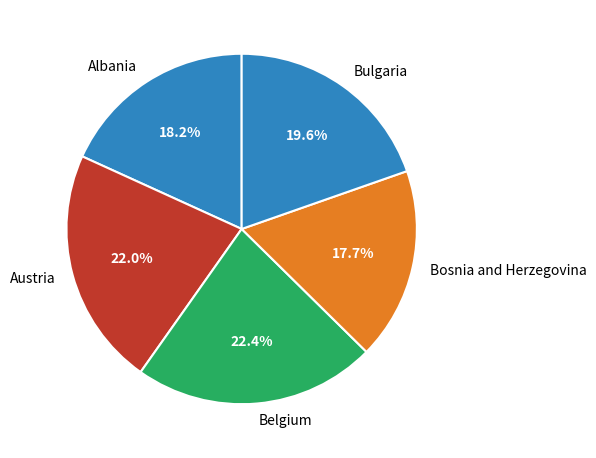

How many segments does this pie chart have?

5